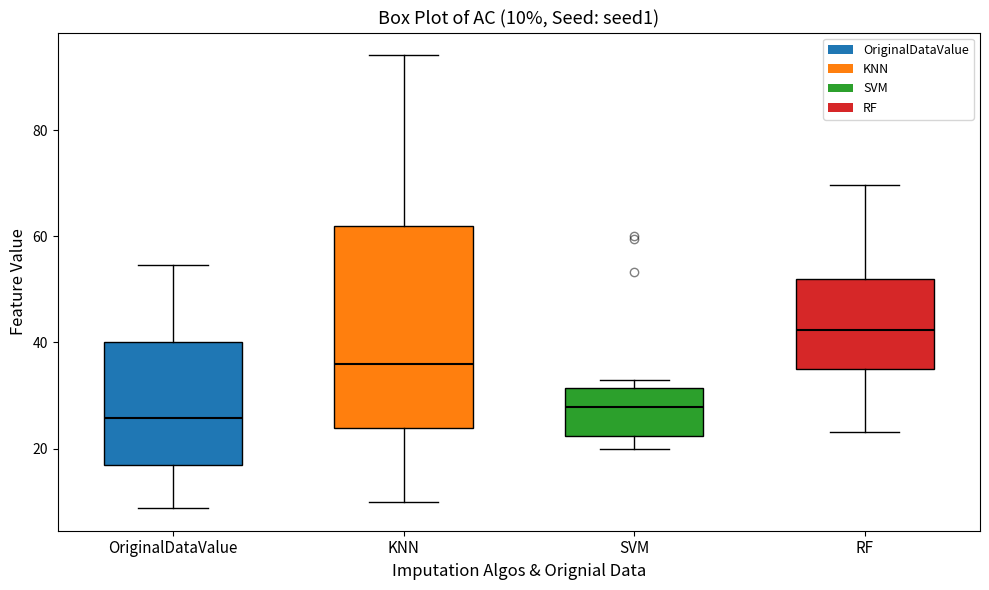

Which box is the tallest, from its lower edge to its upper edge?

KNN